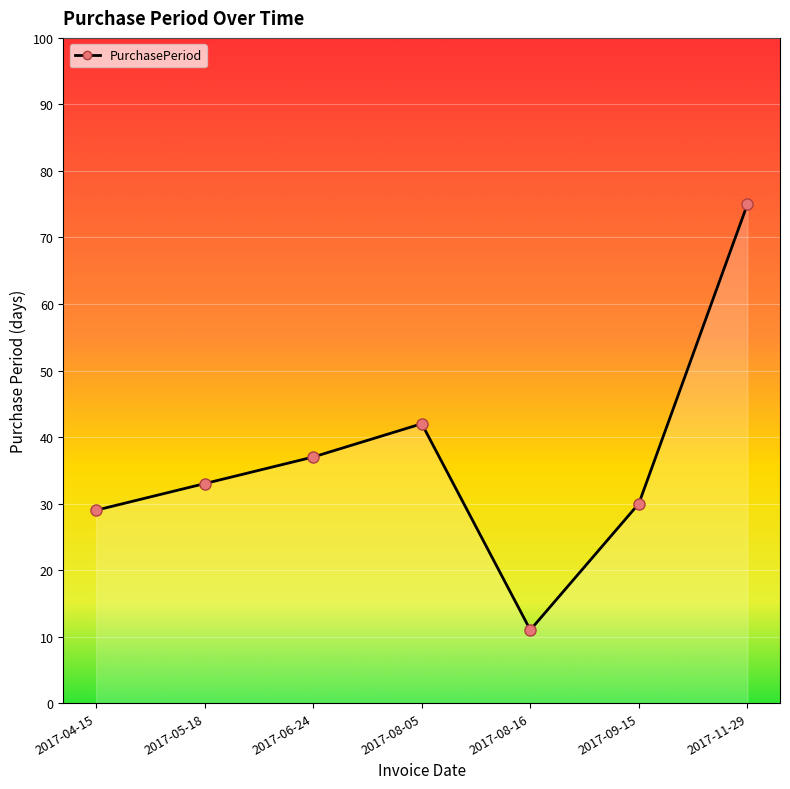

Does the chart have visible grid lines?

Yes